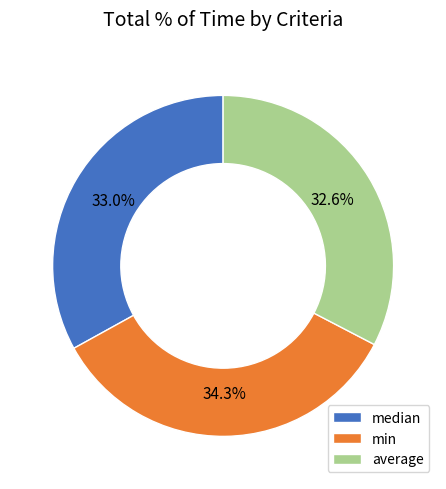

Combined, what portion of the pie is average and median?

65.7%